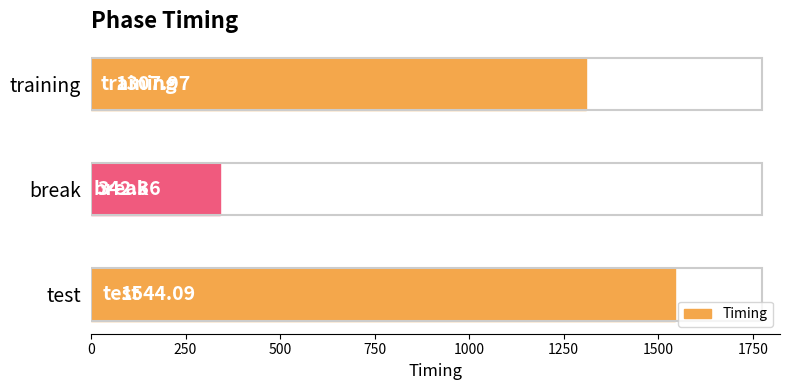

List the labels in order of value, smallest first.

break, training, test